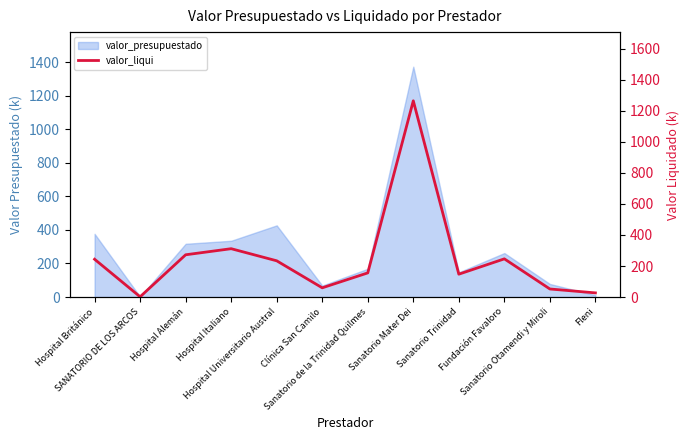

Reading left to right, extract all data points from this chart.

243.7	1.8	272.5	311.7	233.7	59.7	155.7	1264.5	147.5	246.2	52.1	26.9